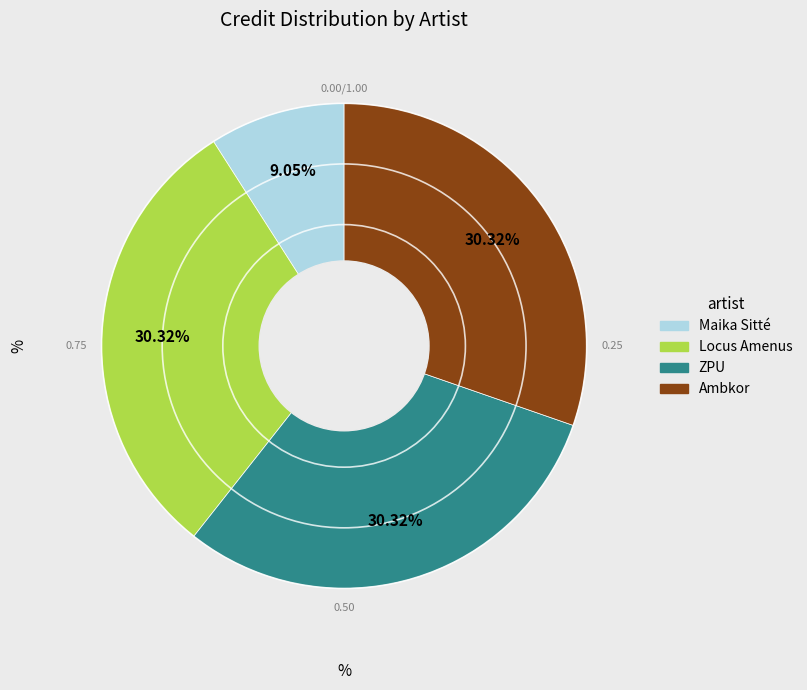

How many slices are in this pie chart?

4